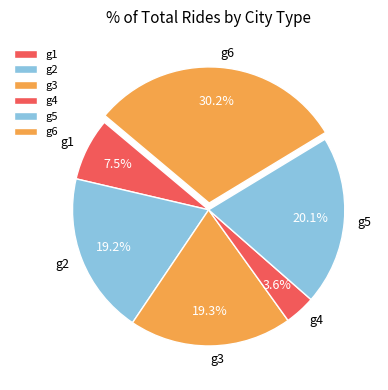

What percentage is the g2 slice, to the nearest percent?

19%